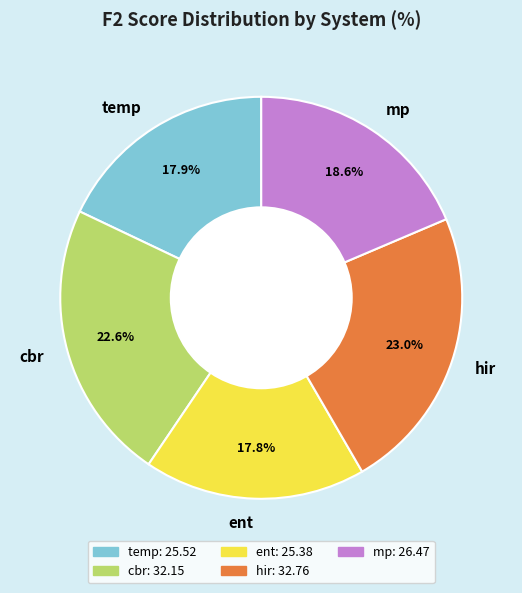

Does any single category account for the majority?

No